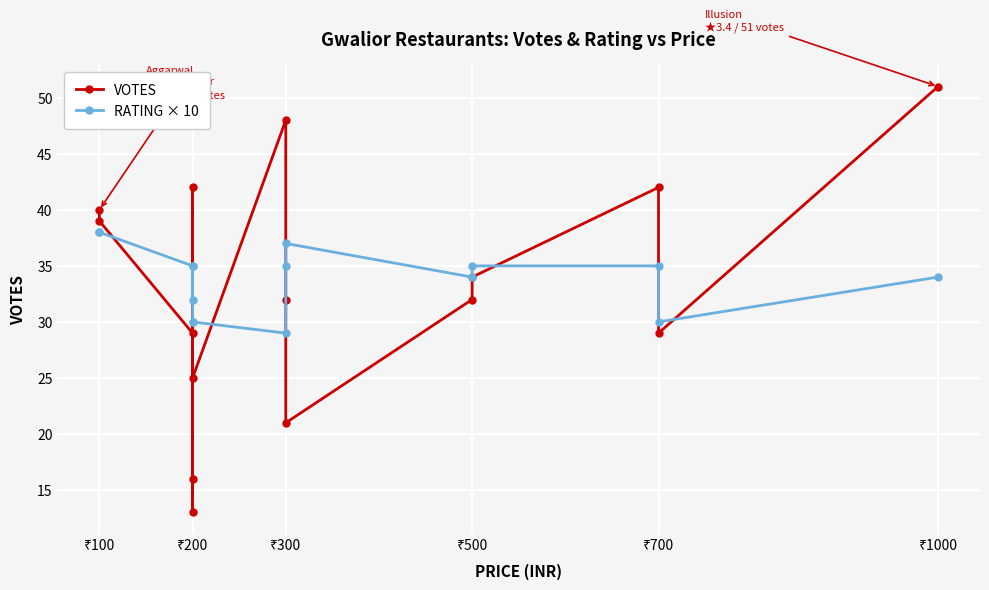

How many times do RATING × 10 and VOTES cross each other?

8